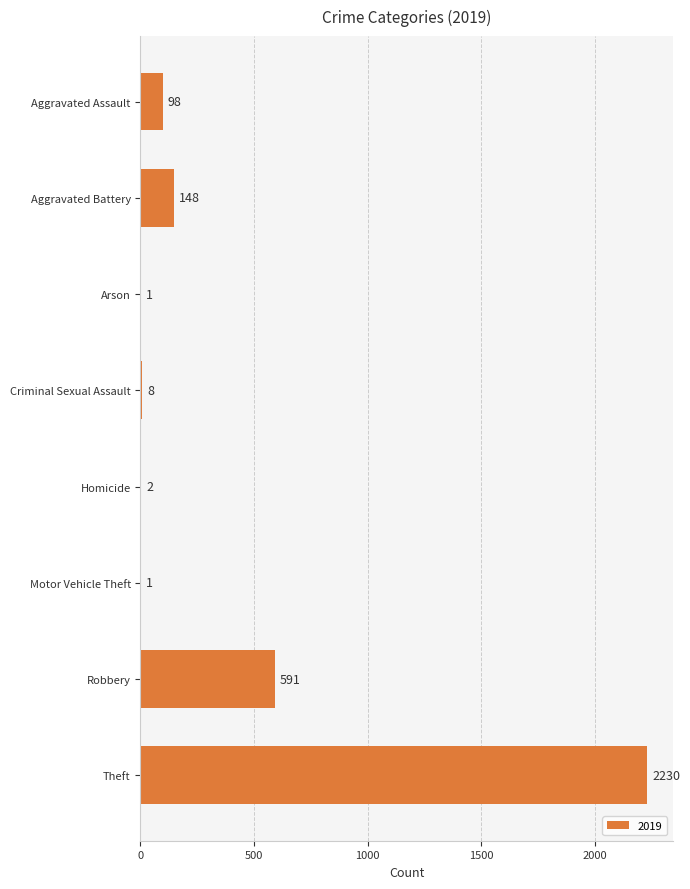

Approximately how many times larger is the value at Aggravated Assault compared to Criminal Sexual Assault?

12.2